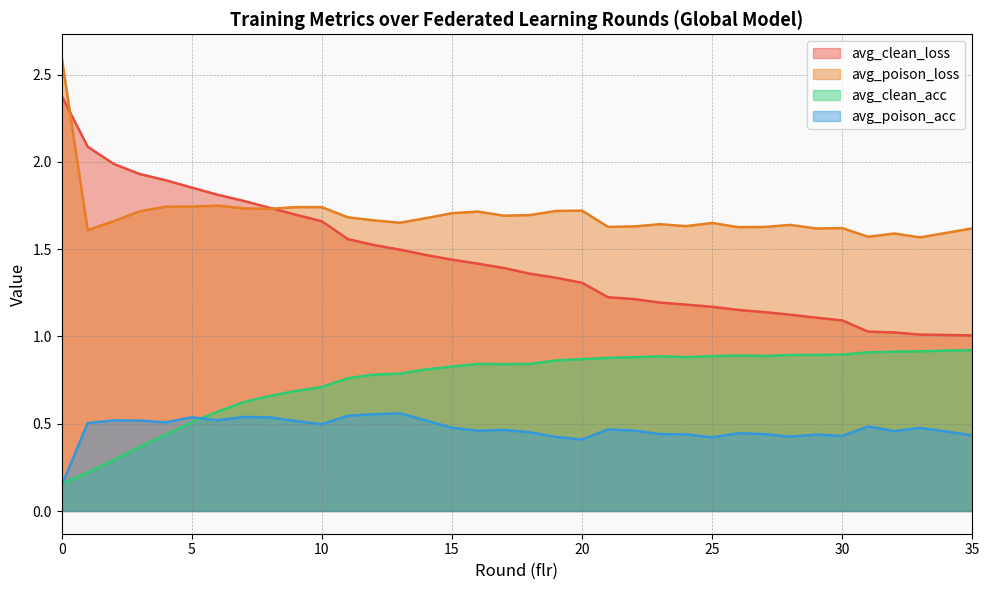

What is the difference between the second highest and minimum values in the avg_clean_acc series?

0.8